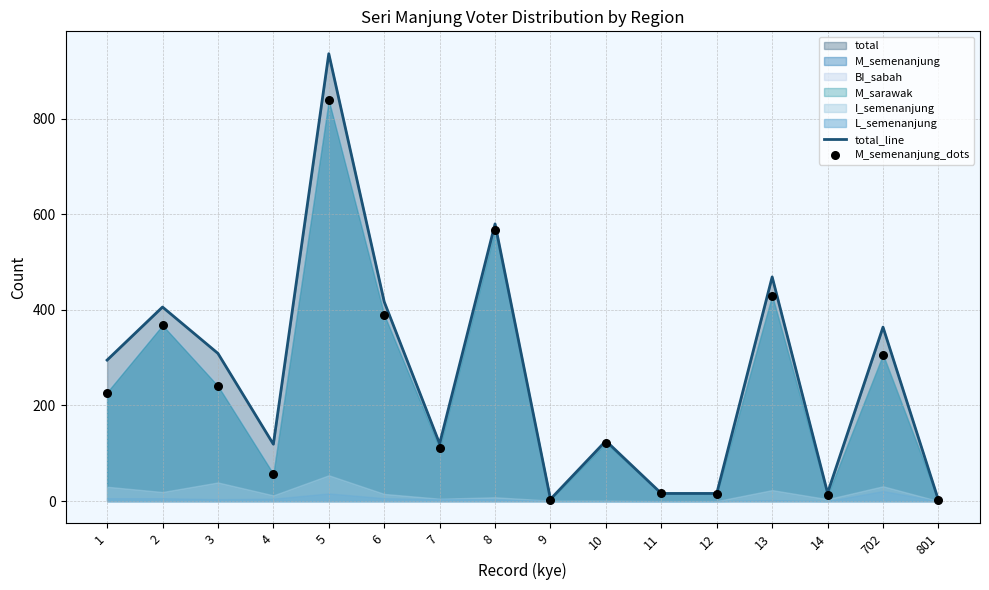

What is the total value across all series at 702?

669